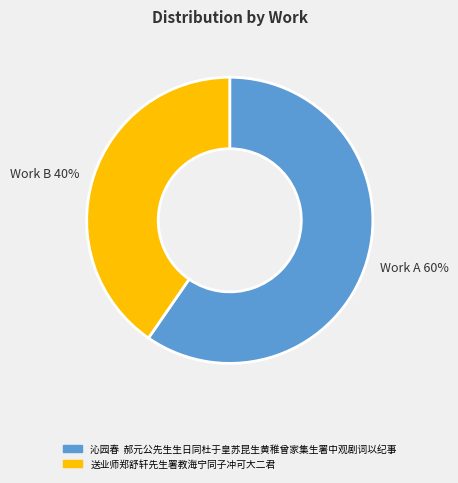

Rank the categories by value from highest to lowest.

沁园春 郝元公先生生日同杜于皇苏昆生黄稚曾家集生署中观剧词以纪事, 送业师郑舒轩先生署教海宁同子冲可大二君